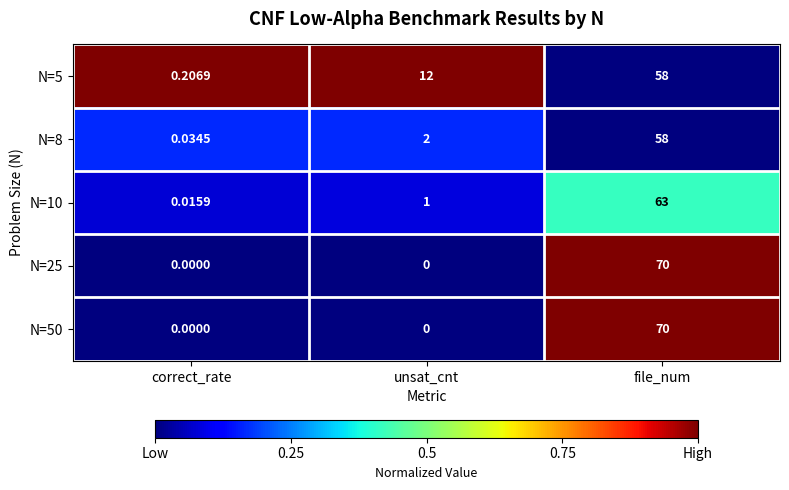

Which series has the largest total across all categories?

N=5